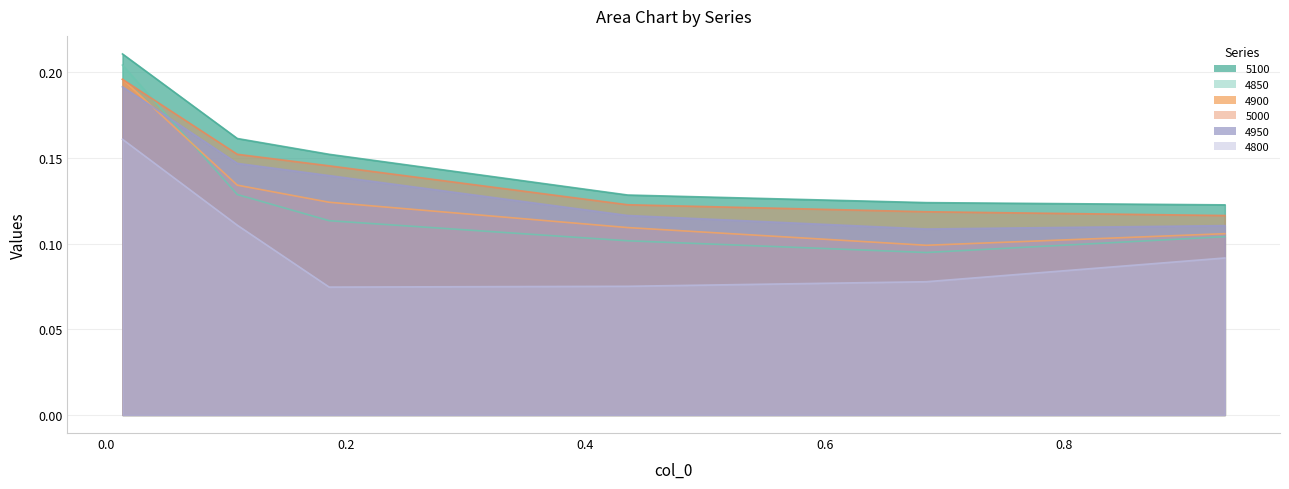

Rank the series at 0.0136986301369863 from highest to lowest value.

5100, 4850, 4900, 5000, 4950, 4800